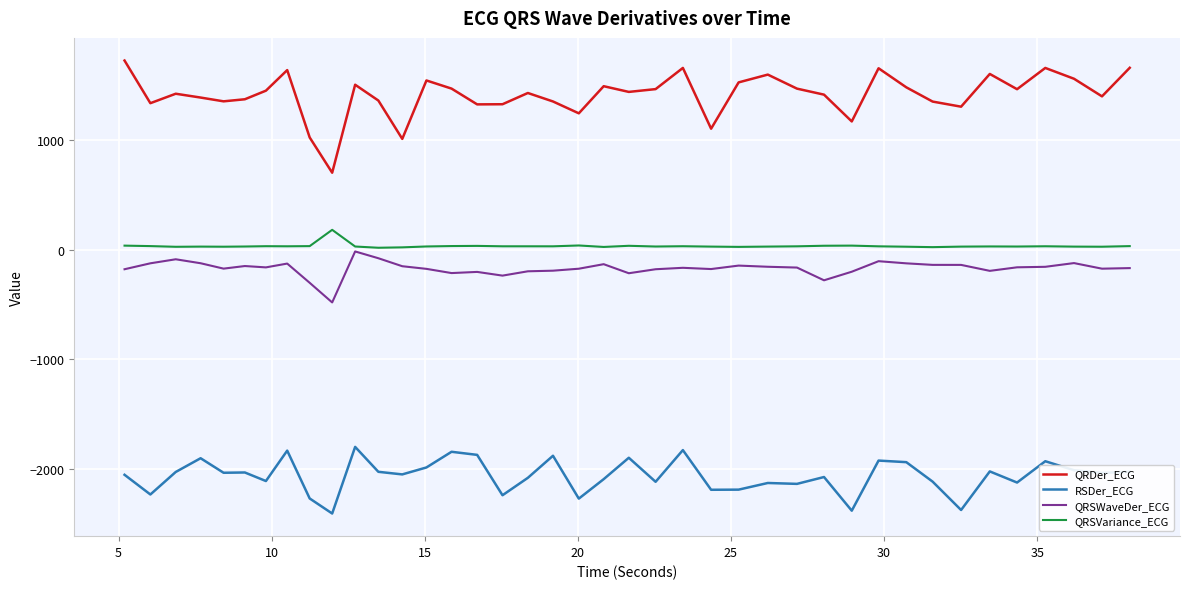

Which series has the largest range (max minus min)?

QRDer_ECG